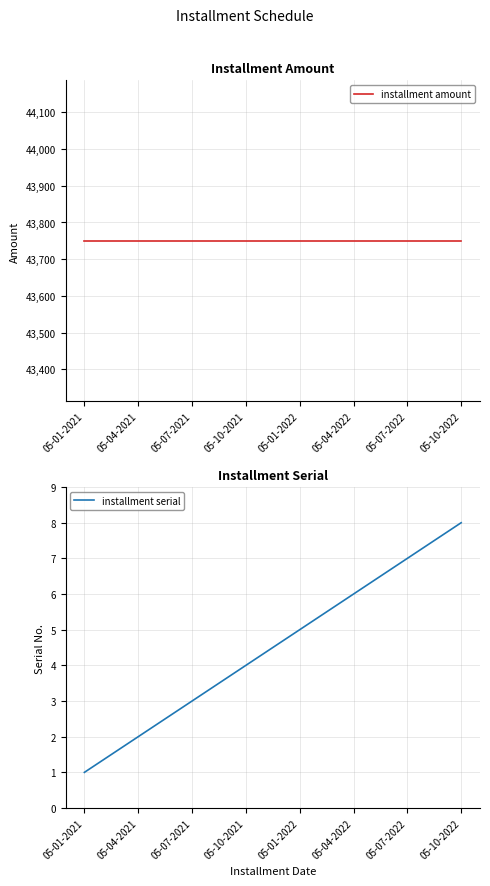

True or false: installment serial has a value of 4 at 05-10-2021.

True